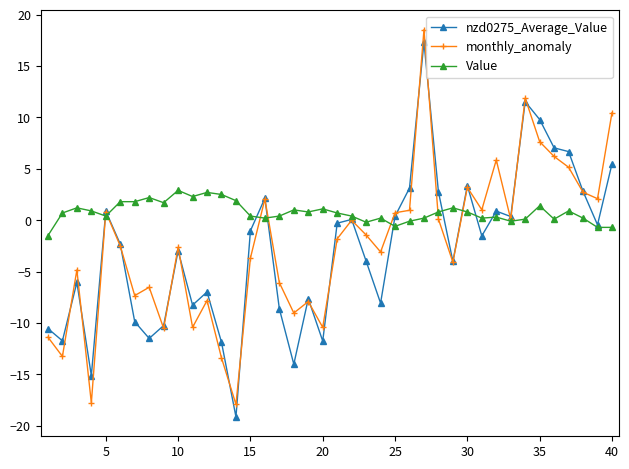

True or false: monthly_anomaly and Value intersect in this chart.

True